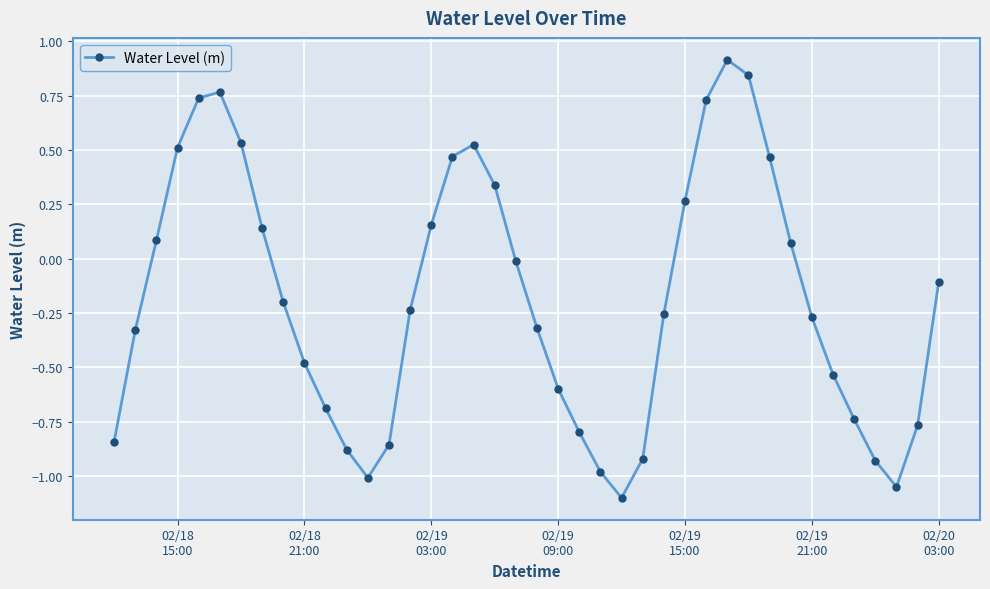

How many values are above zero?

16